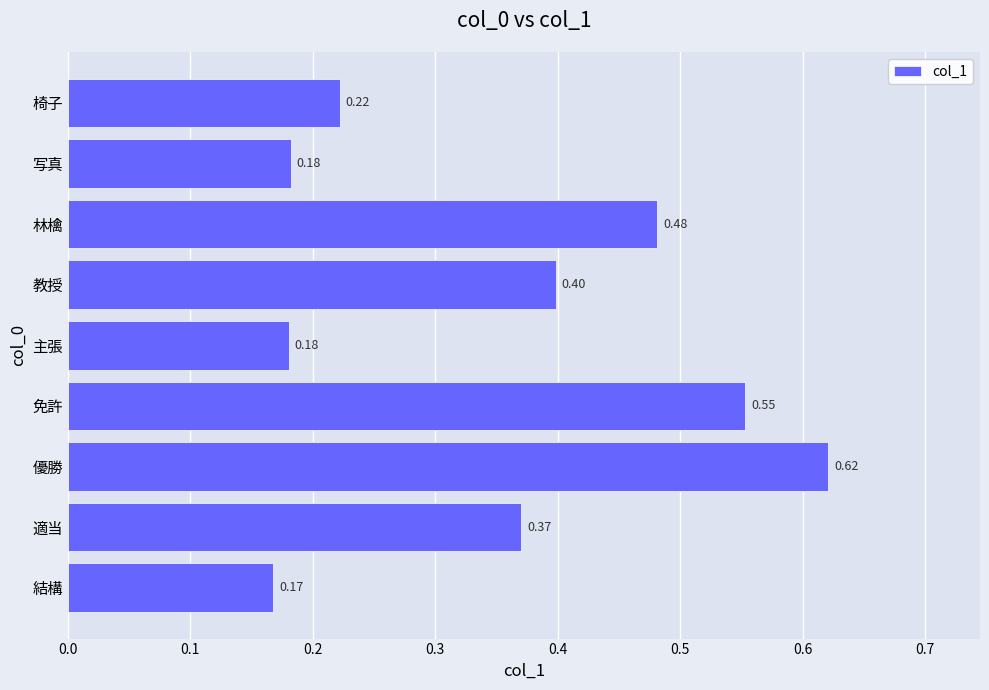

Which has a higher value, 結構 or 優勝?

優勝